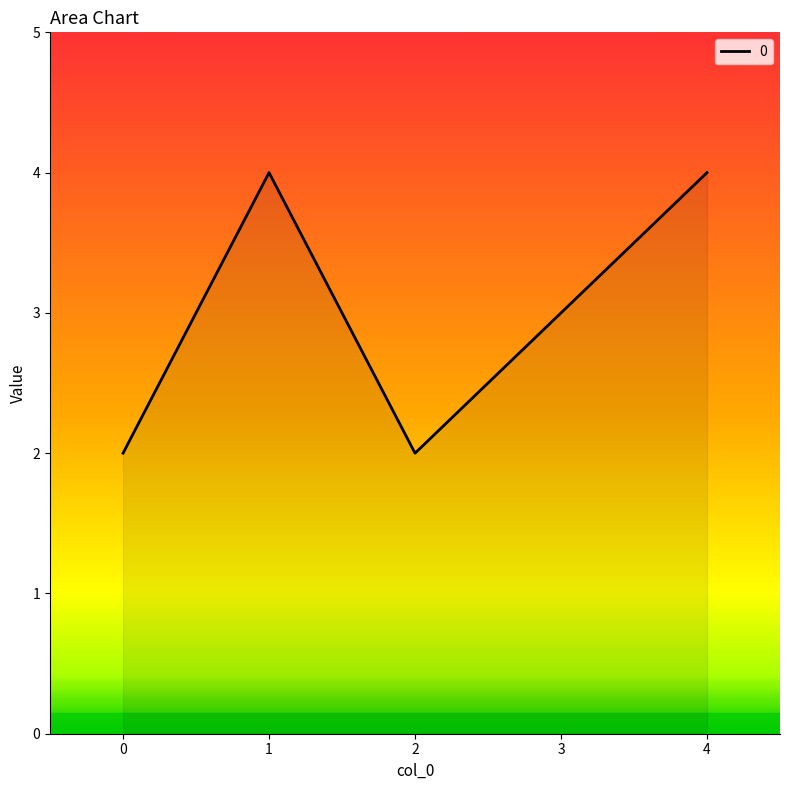

What is the sum of all values?

15